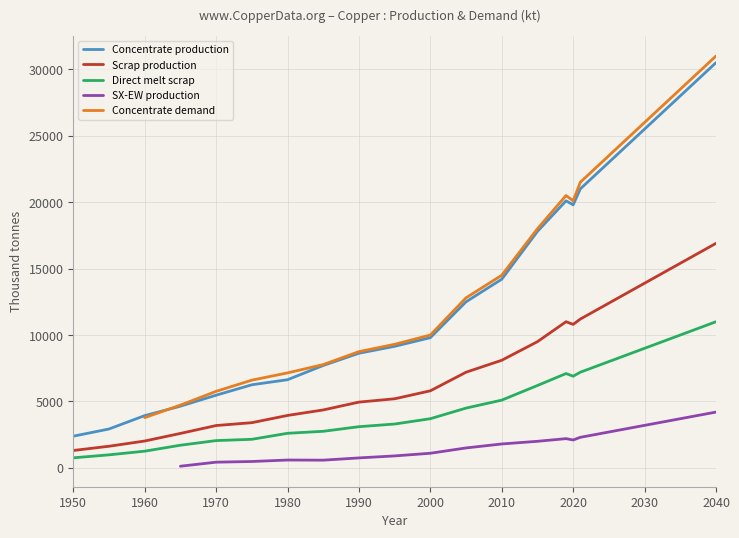

What is the difference between the Concentrate production values at 1950 and 2039?

27614.6